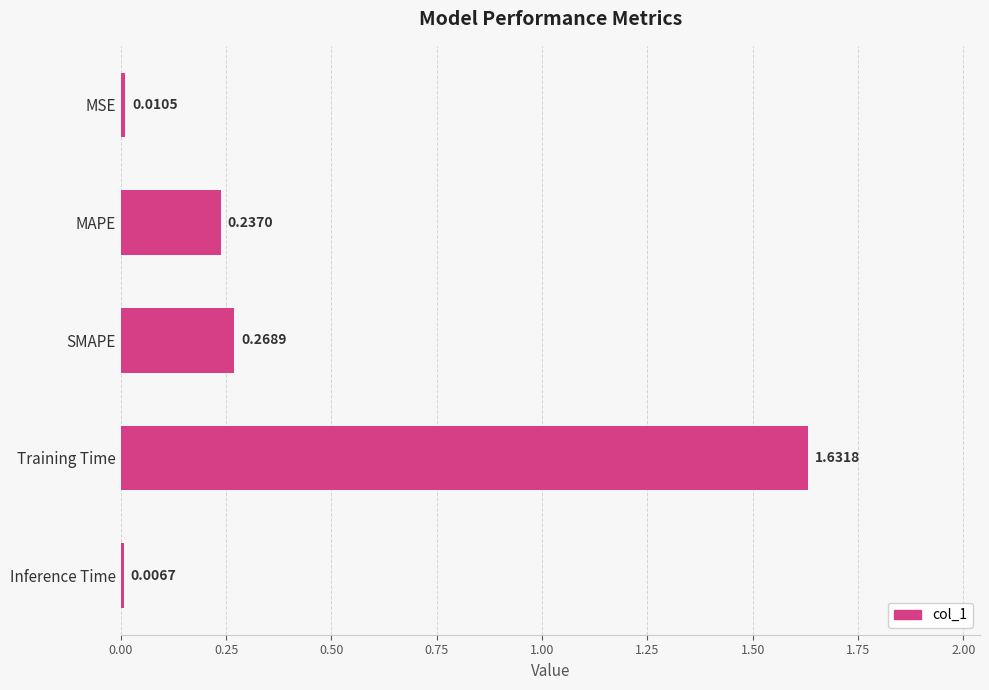

What is the average value?

0.4